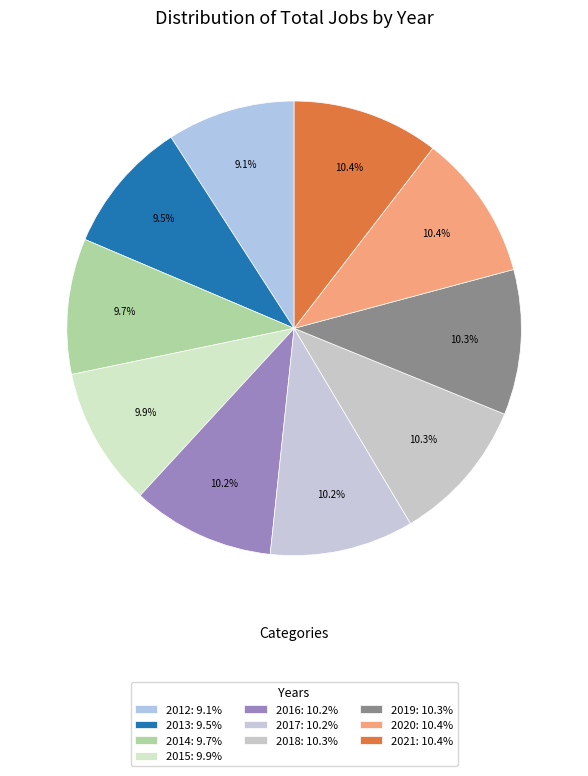

Which category has the smallest portion of the pie?

2012